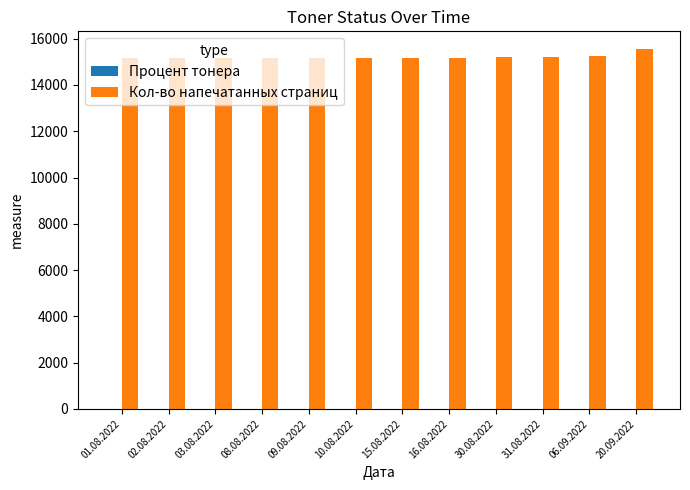

What is the sum of all Кол-во напечатанных страниц values?

182542.0